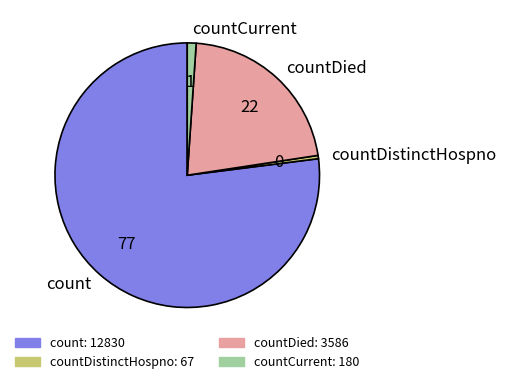

What is the ratio of the value at count to the value at countDied?

3.6